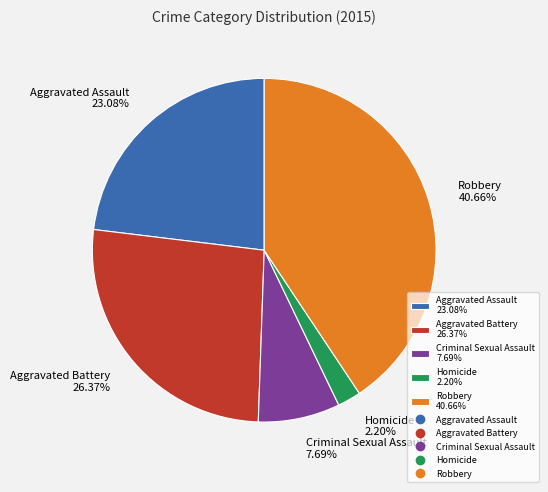

Which category has the smallest portion of the pie?

Homicide